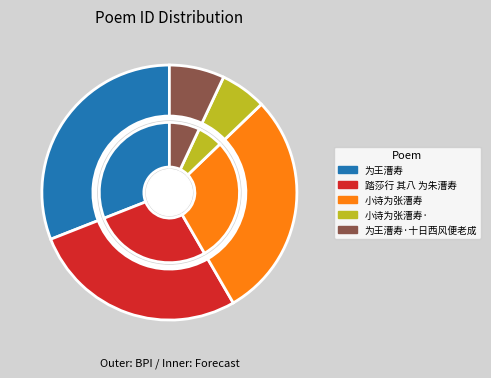

What percentage do 小诗为张漕寿 and 踏莎行 其八 为朱漕寿 together represent?

56.2%